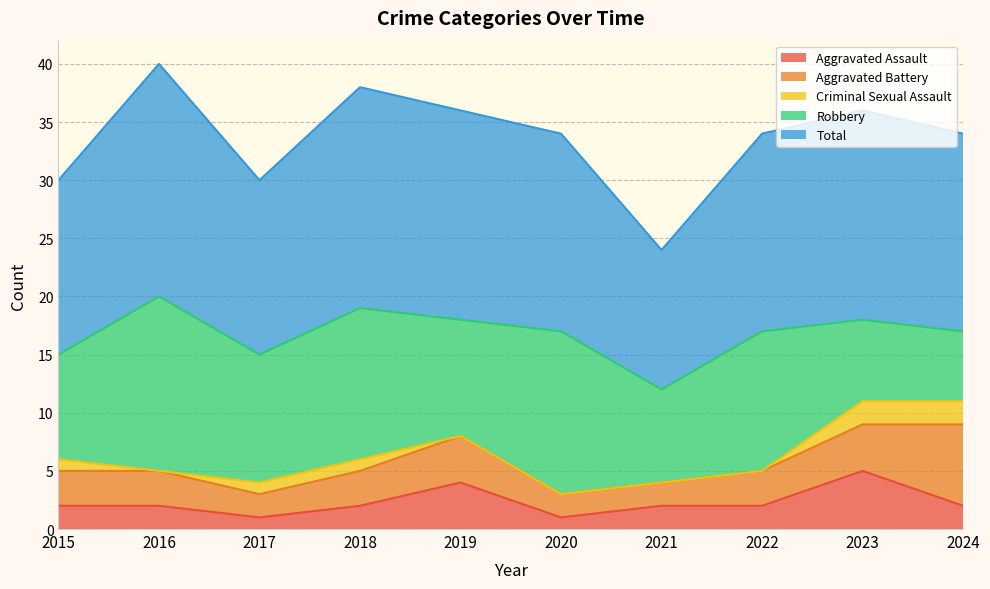

Reading left to right, extract all data points from this chart.

Aggravated Assault: 2015=2	2016=2	2017=1	2018=2	2019=4	2020=1	2021=2	2022=2	2023=5	2024=2
Aggravated Battery: 2015=3	2016=3	2017=2	2018=3	2019=4	2020=2	2021=2	2022=3	2023=4	2024=7
Criminal Sexual Assault: 2015=1	2016=0	2017=1	2018=1	2019=0	2020=0	2021=0	2022=0	2023=2	2024=2
Robbery: 2015=9	2016=15	2017=11	2018=13	2019=10	2020=14	2021=8	2022=12	2023=7	2024=6
Total: 2015=15	2016=20	2017=15	2018=19	2019=18	2020=17	2021=12	2022=17	2023=18	2024=17